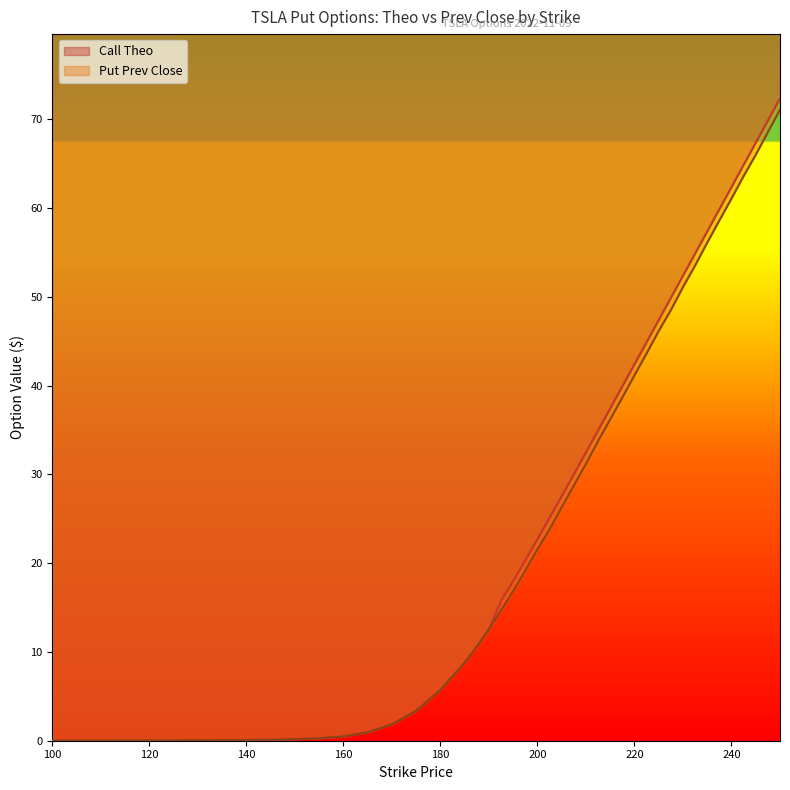

At which category is the sum across all series the highest?

250